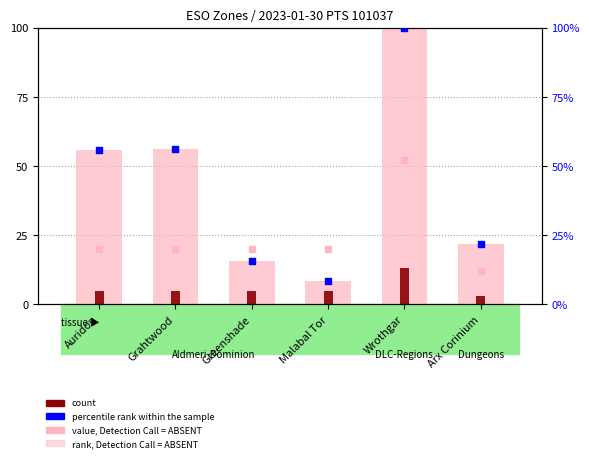

Is the value of count at Wrothgar greater than the value of percentile rank within the sample at Greenshade?

No